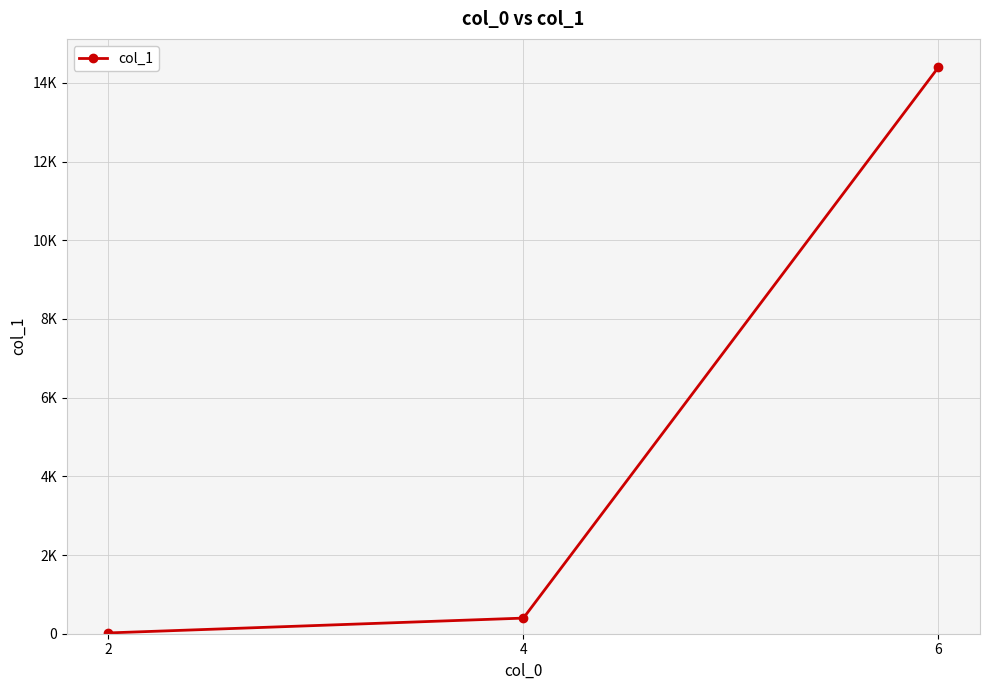

What is the smallest value displayed?

20